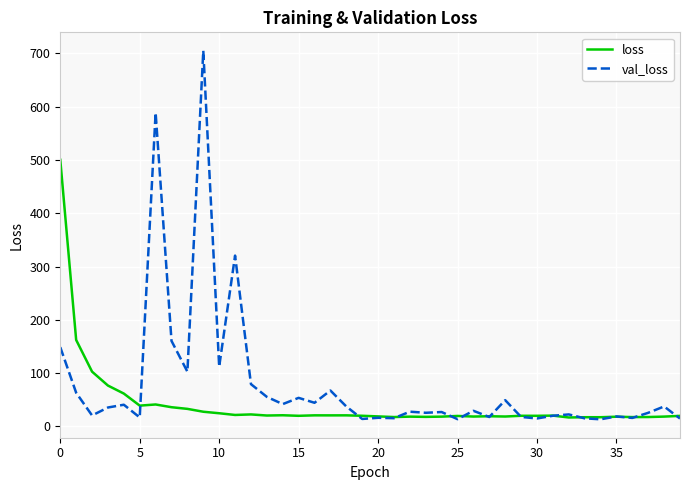

Which series has the widest spread of values?

val_loss